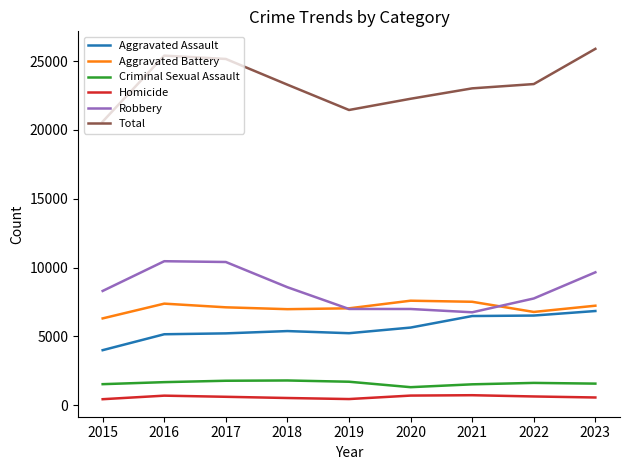

True or false: Aggravated Assault has more than 2 points higher than both neighbors.

False